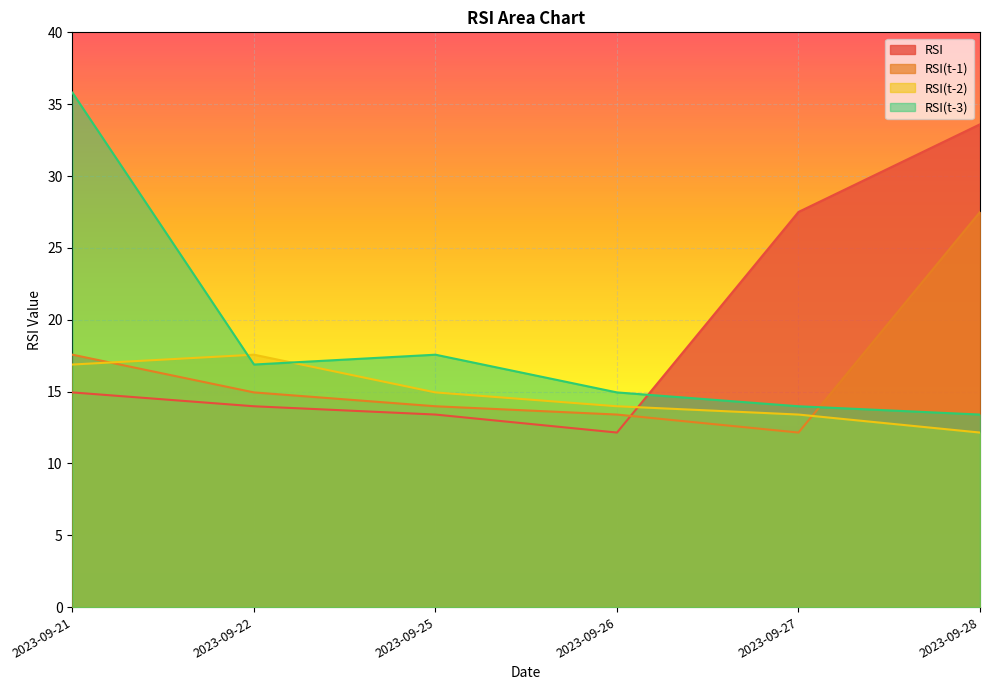

The value of RSI(t-3) at 2023-09-22 is 28.3. True or false?

False